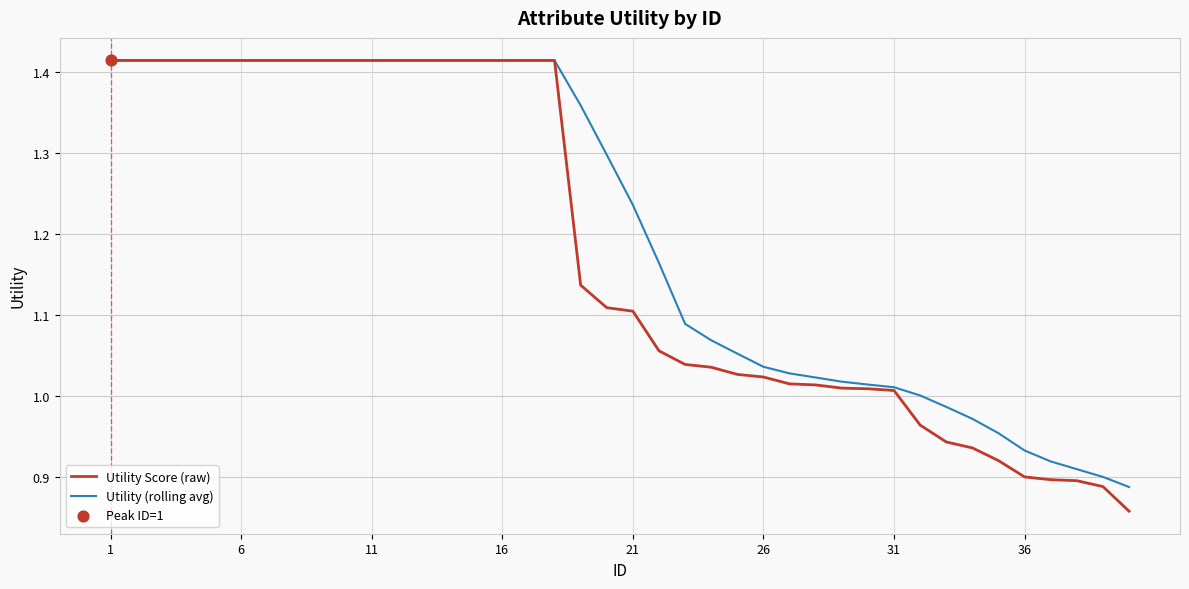

Which series has the largest total across all categories?

Utility (rolling avg)